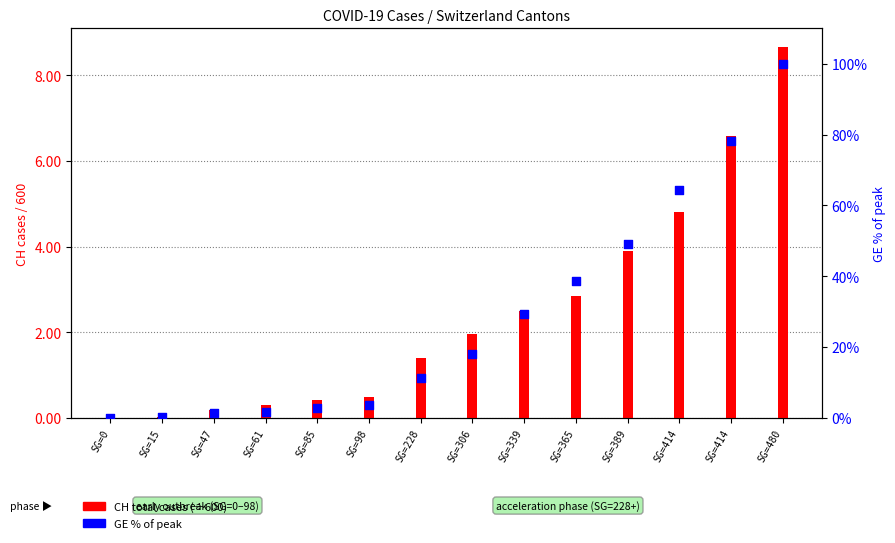

Which series contains the highest Y value?

GE % of peak